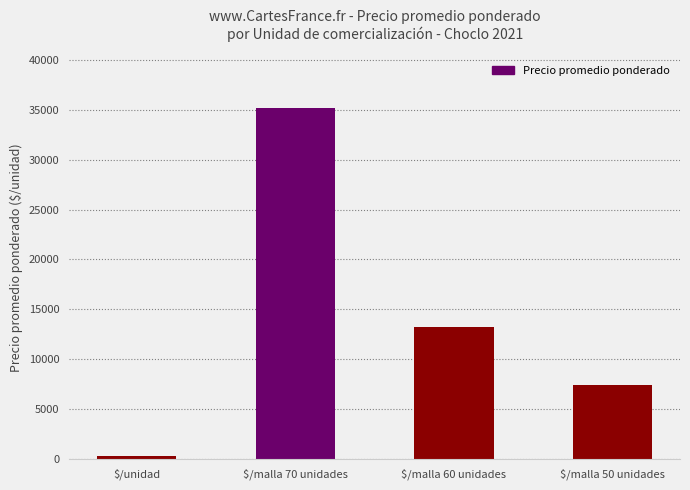

The chart shows a value of 13250 at $/malla 60 unidades. True or false?

True